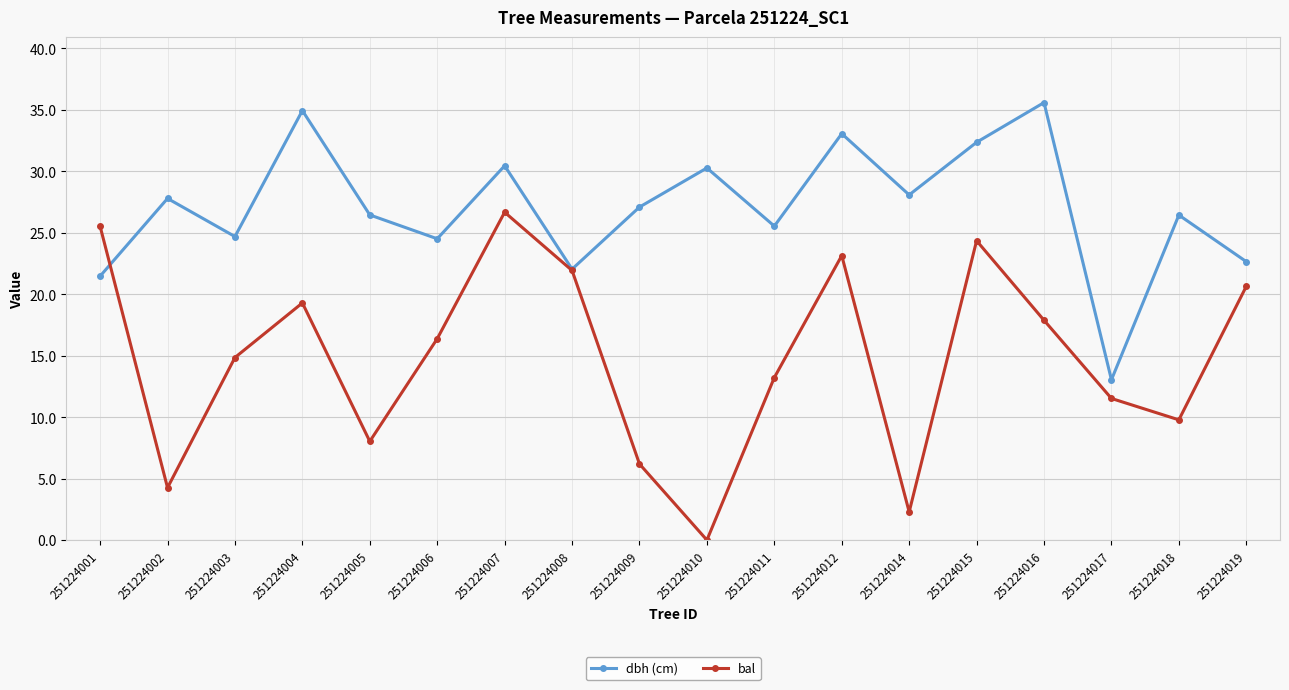

What is the sum of the bal values at 251224016 and 251224008?

39.8